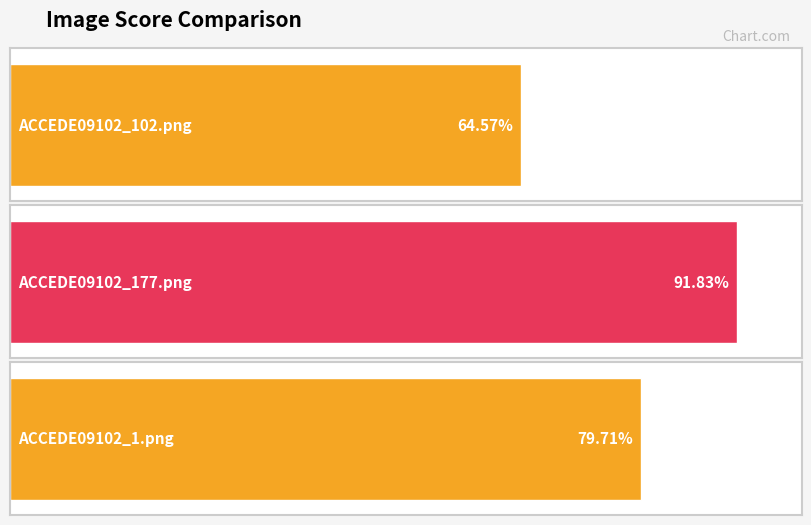

Rank the categories by value from highest to lowest.

ACCEDE09102_177.png, ACCEDE09102_1.png, ACCEDE09102_102.png